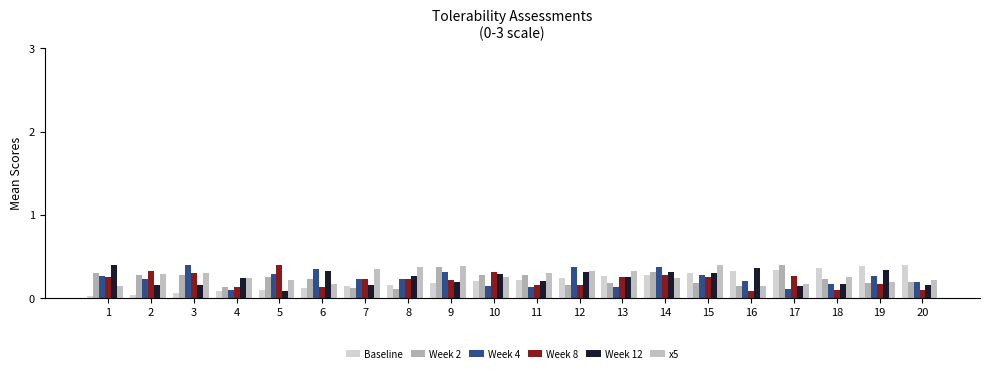

How many bars are there in each group?

6